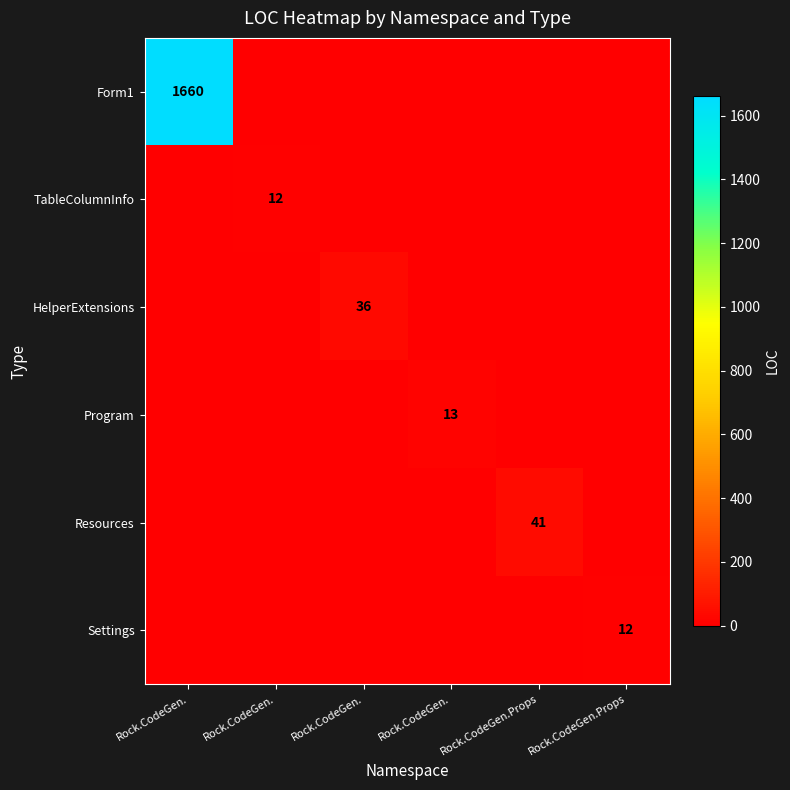

At how many categories does at least one series exceed 245?

1